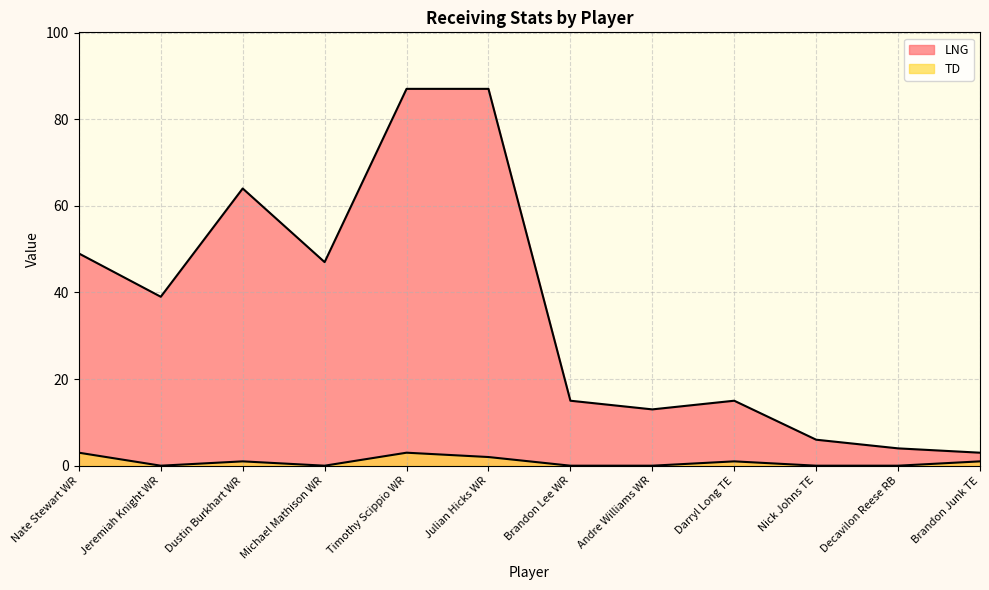

What is the total value across all series at Timothy Scippio WR?

90